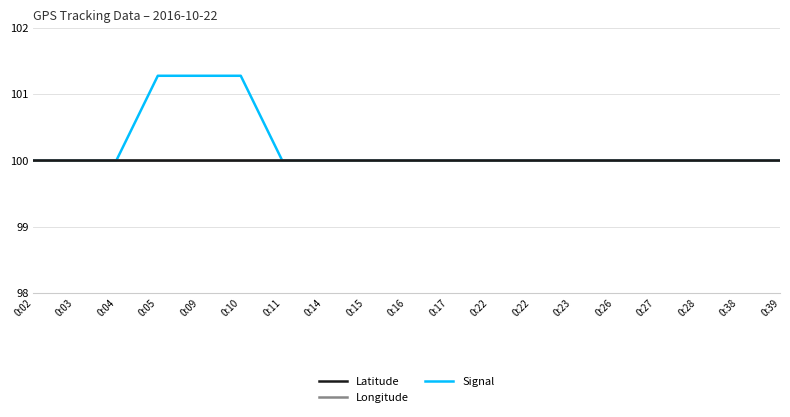

Reading left to right, extract all data points from this chart.

Latitude: 100.0	100.0	100.0	100.0	100.0	100.0	100.0	100.0	100.0	100.0	100.0	100.0	100.0	100.0	100.0	100.0	100.0	100.0	100.0
Longitude: 100.0	100.0	100.0	100.0	100.0	100.0	100.0	100.0	100.0	100.0	100.0	100.0	100.0	100.0	100.0	100.0	100.0	100.0	100.0
Signal: 100.0	100.0	100.0	101.3	101.3	101.3	100.0	100.0	100.0	100.0	100.0	100.0	100.0	100.0	100.0	100.0	100.0	100.0	100.0